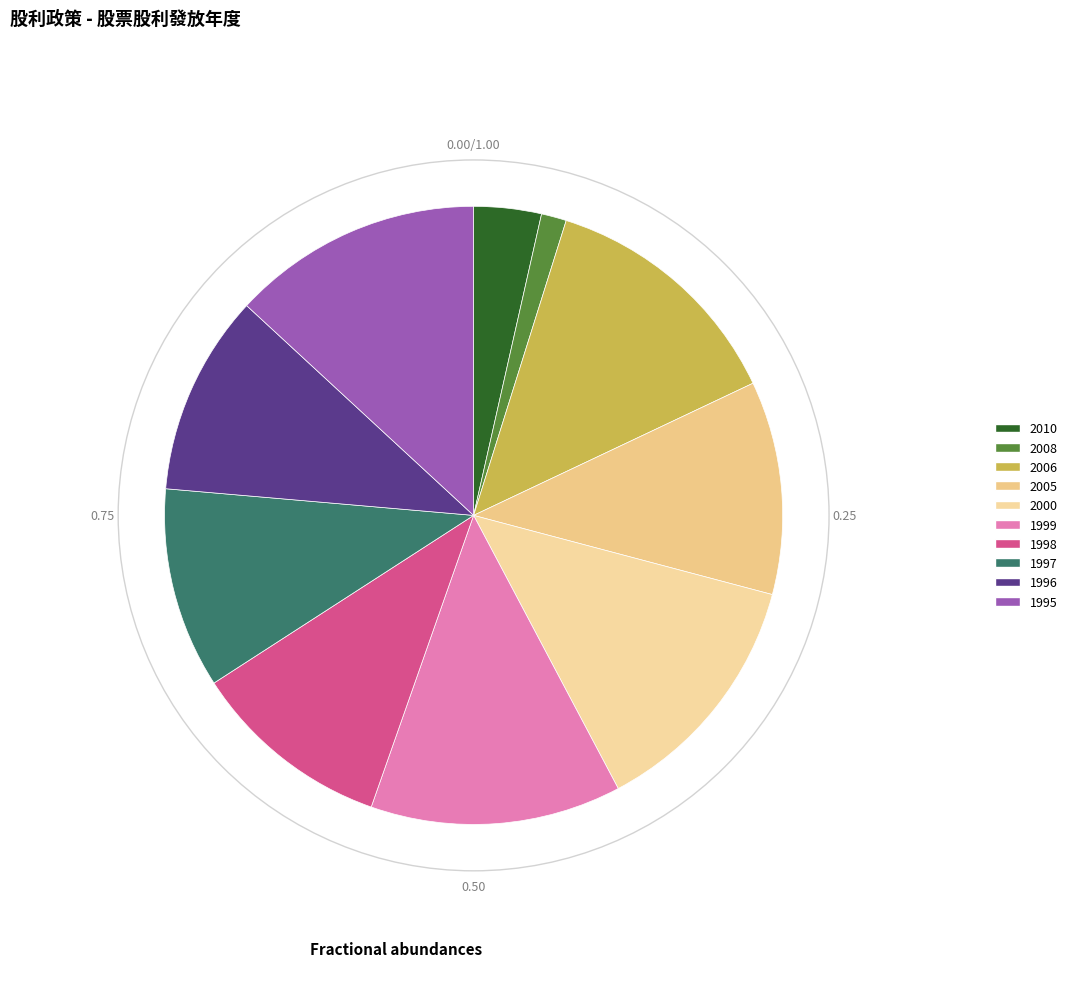

Rank the categories by value from highest to lowest.

2006, 2000, 1999, 1995, 2005, 1998, 1997, 1996, 2010, 2008